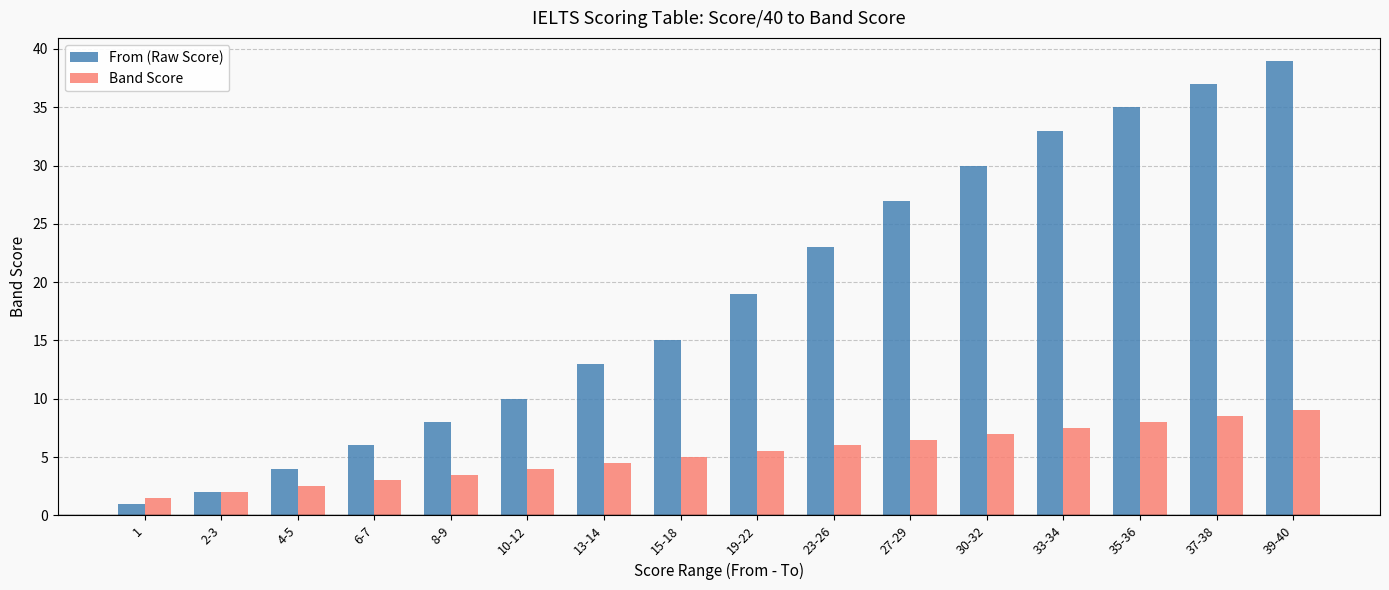

Reading right to left, extract all data points from this chart.

From (Raw Score): 39.0	37.0	35.0	33.0	30.0	27.0	23.0	19.0	15.0	13.0	10.0	8.0	6.0	4.0	2.0	1.0
Band Score: 9.0	8.5	8.0	7.5	7.0	6.5	6.0	5.5	5.0	4.5	4.0	3.5	3.0	2.5	2.0	1.5